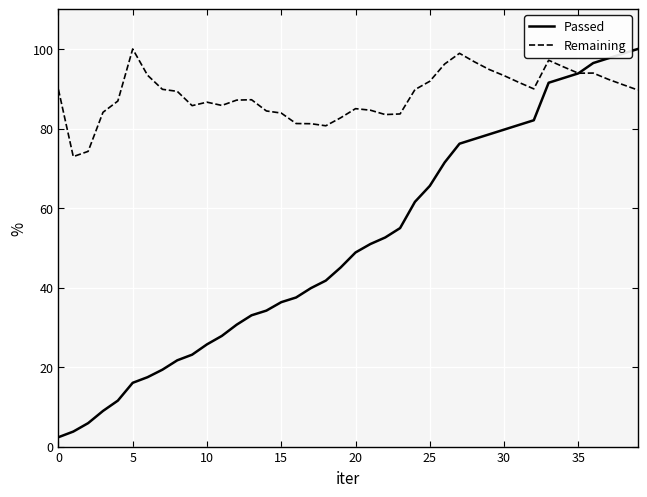

How many lines are shown in the chart?

2